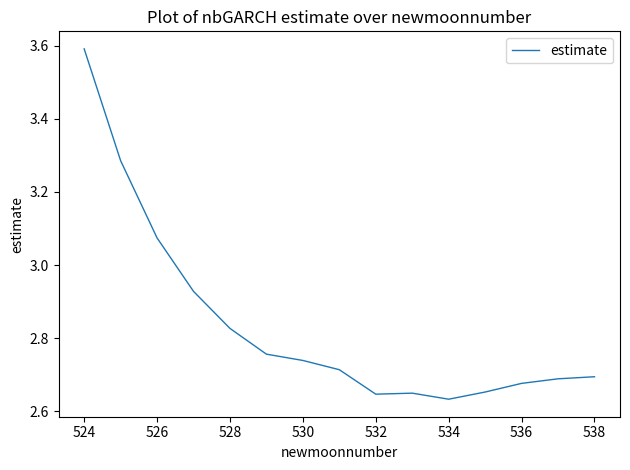

What is the greatest value displayed?

3.6